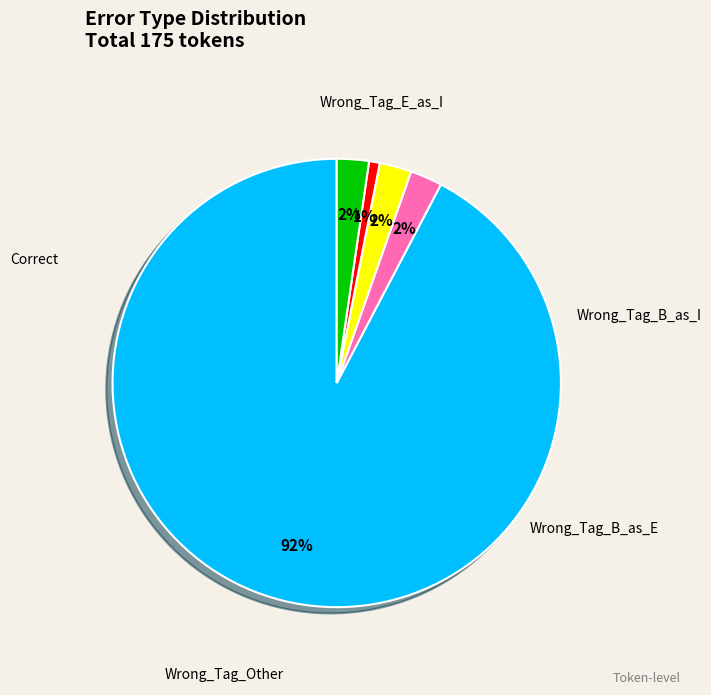

Is there any slice that represents more than half of the pie?

Yes